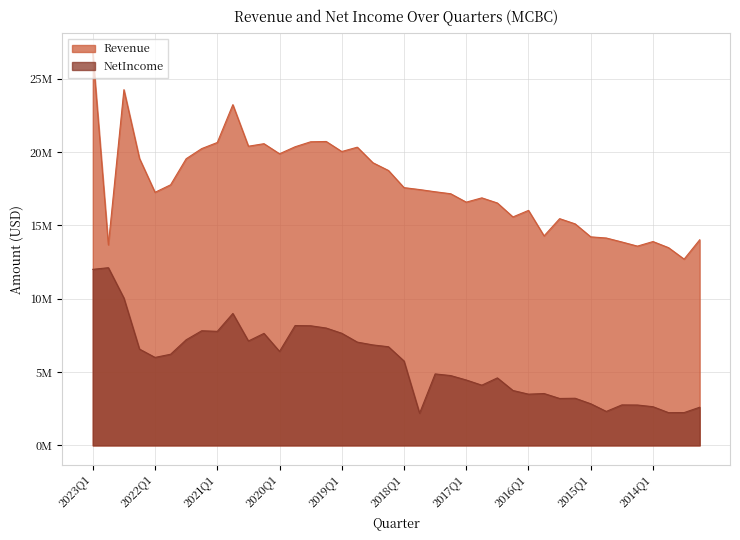

The value of NetIncome at 2022Q4 is 12117000. True or false?

True